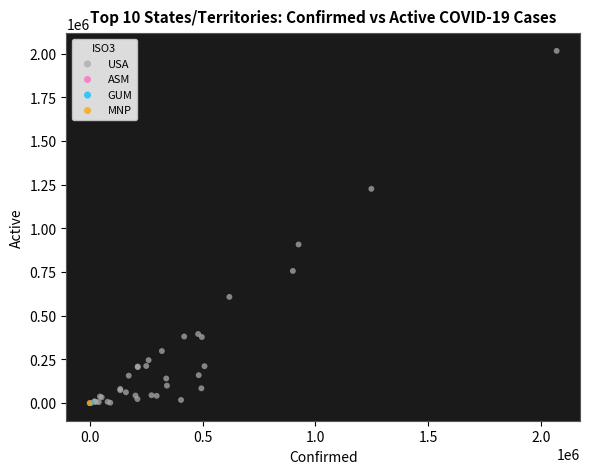

What are all the series names shown in the legend?

USA, ASM, GUM, MNP